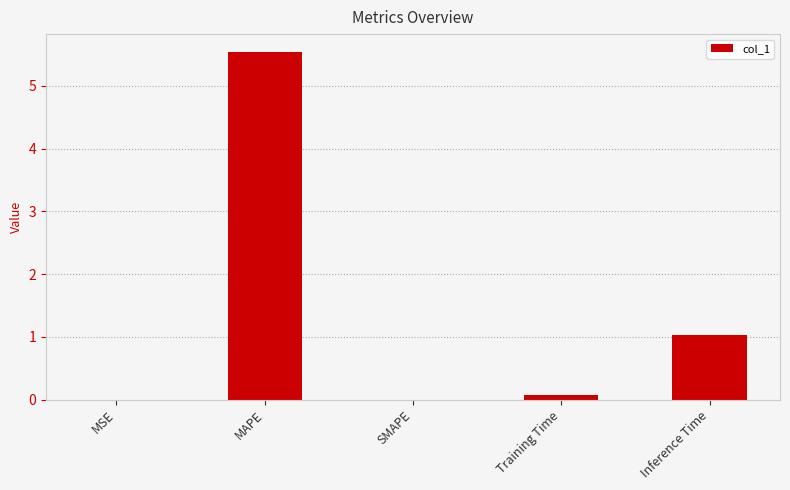

Which label corresponds to the largest value in the chart?

MAPE